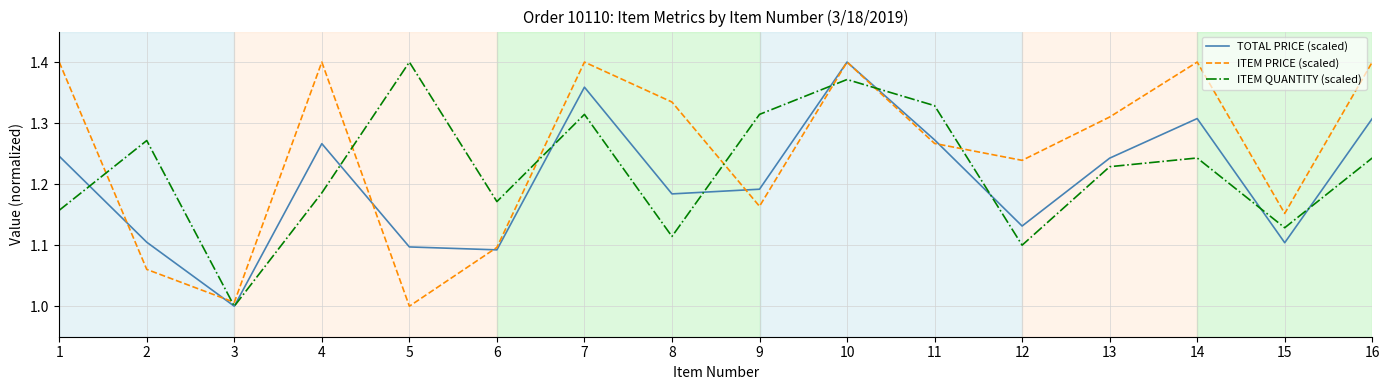

What is the total value across all series at 1?

3.8